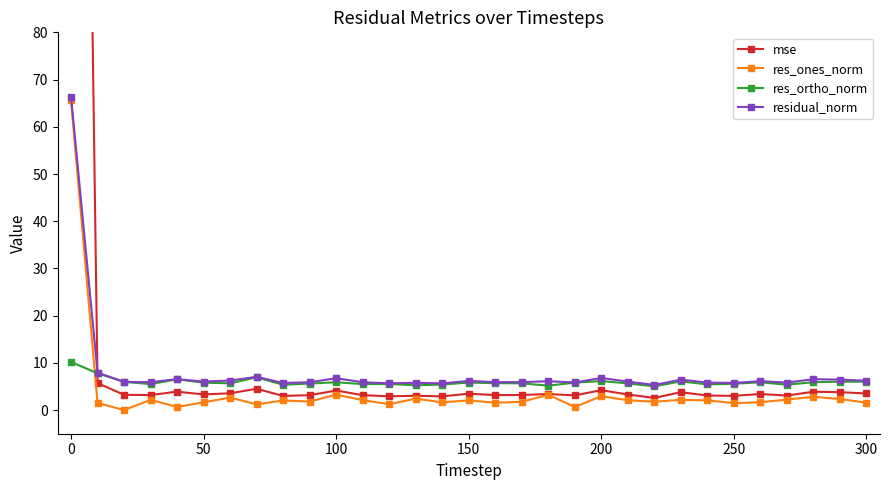

The value of res_ones_norm at 100 is 3.3. True or false?

True